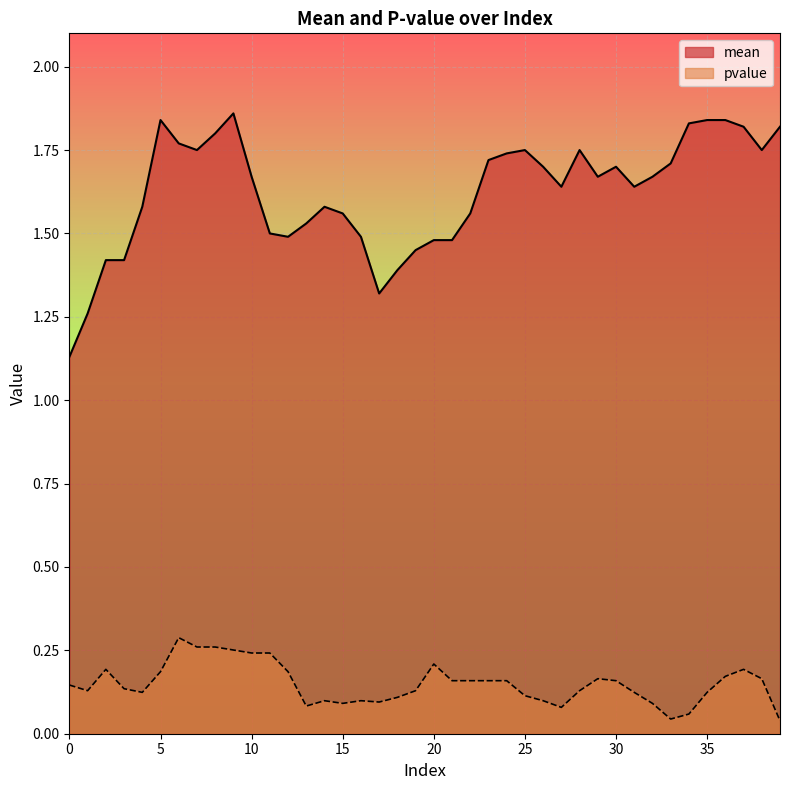

At which category is the sum across all series the highest?

9